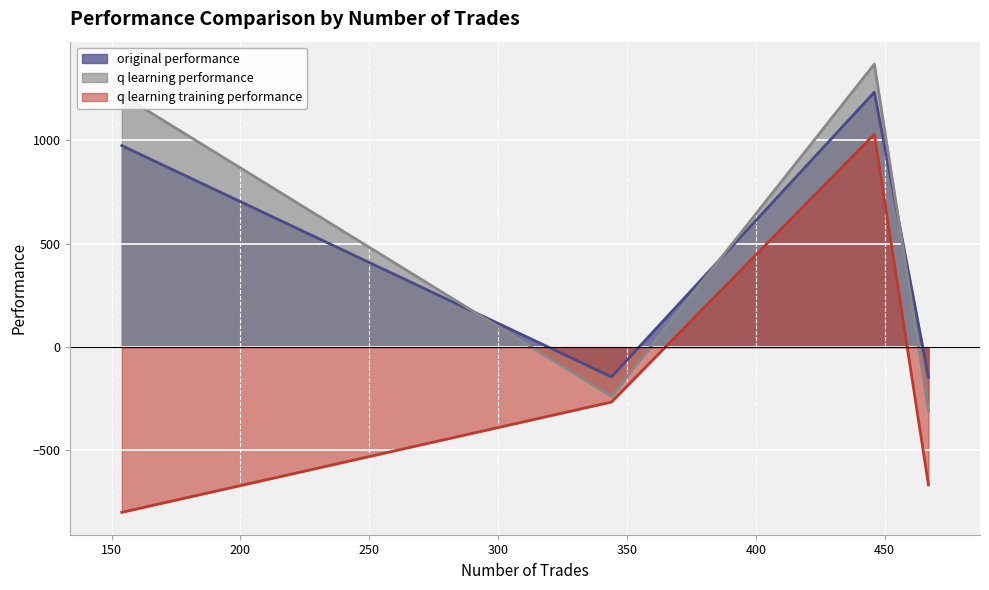

How many values in the q learning performance series are below 974?

2